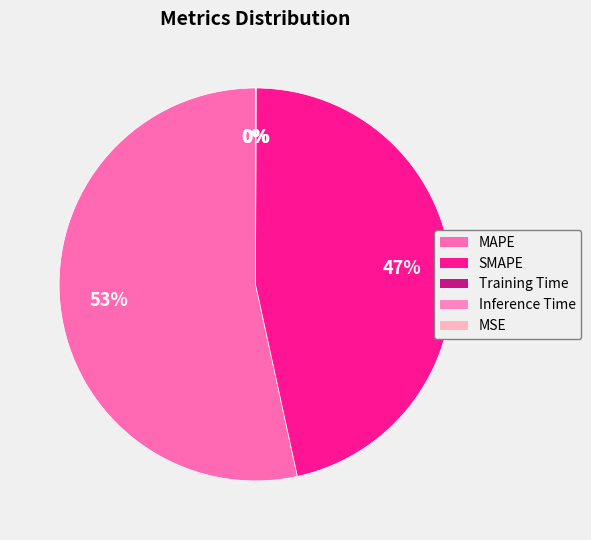

Count the number of slices in the pie.

5